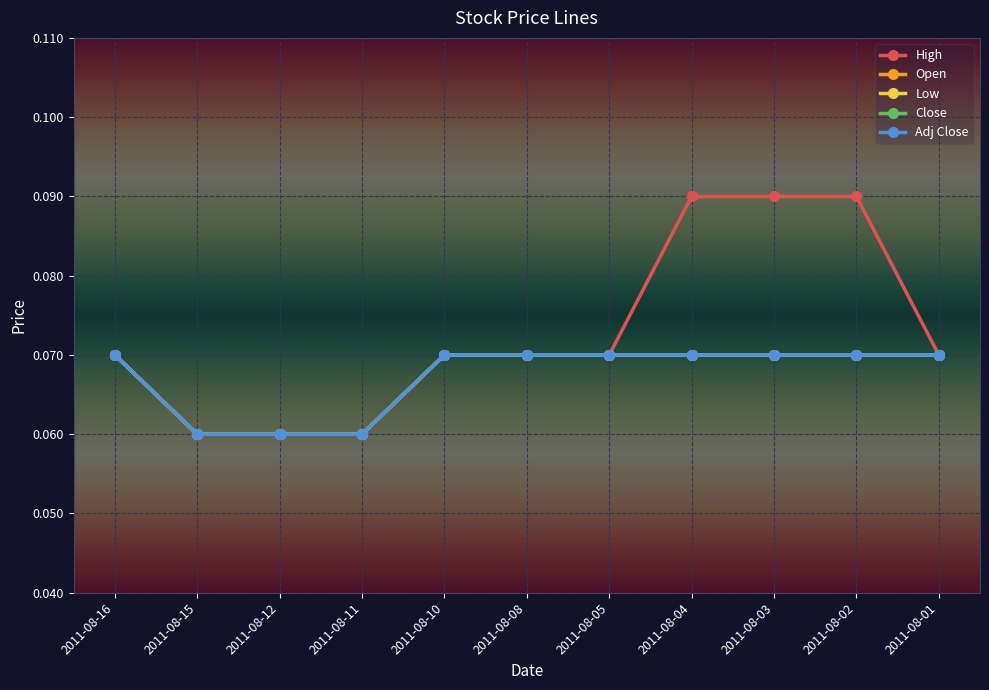

Is this an area chart (filled region under the line)?

No